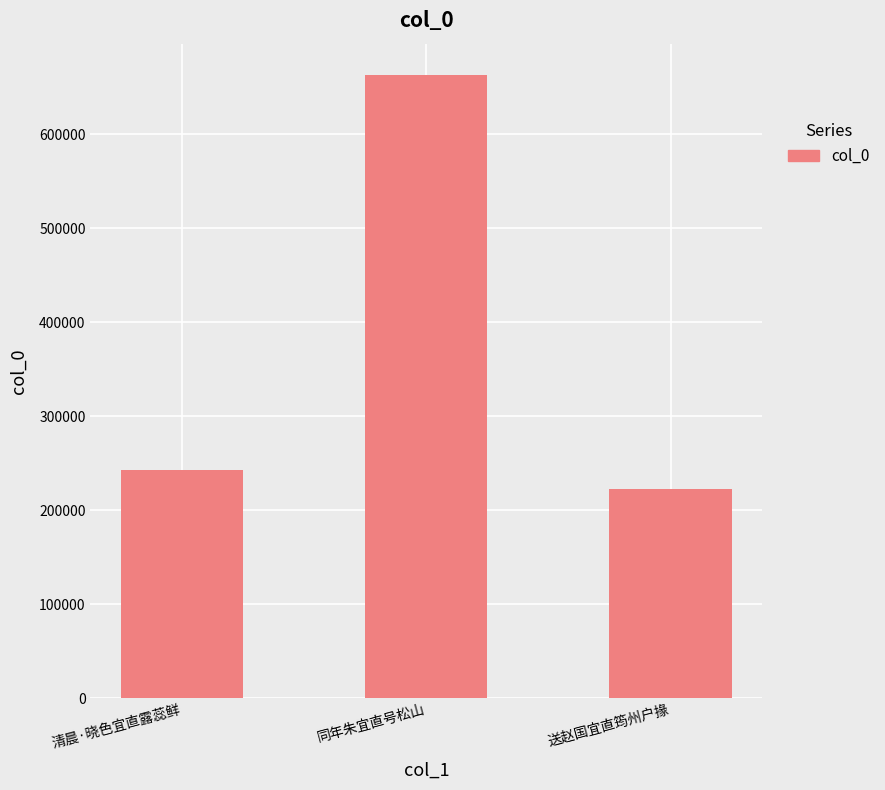

Reading left to right, what are all the values shown in this chart?

清晨·晓色宜直露蕊鲜=243178	同年朱宜直号松山=663133	送赵国宜直筠州户掾=222645